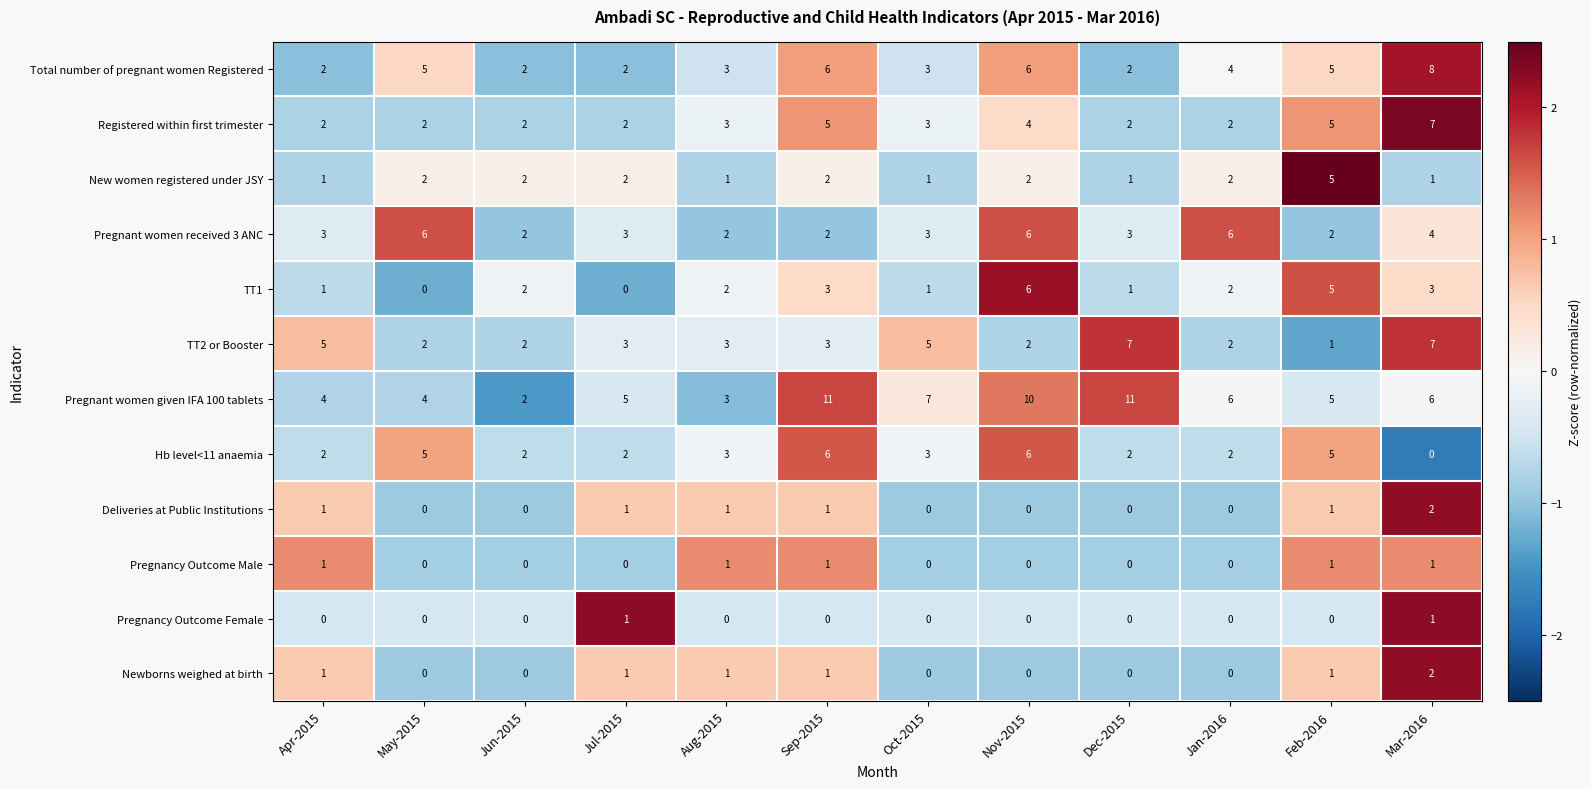

What is the spread (max minus min) of values at Nov-2015?

10